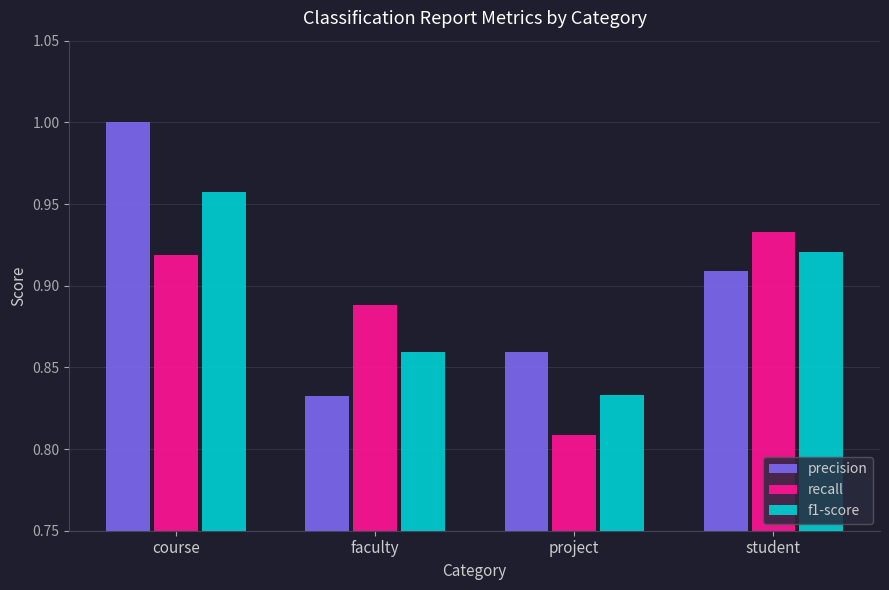

What is the spread (max minus min) of values at faculty?

0.1